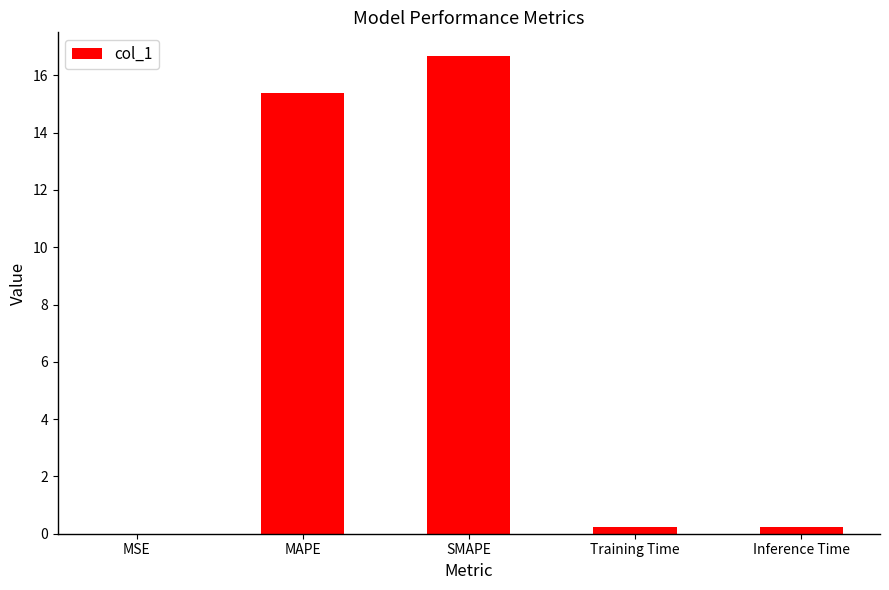

The chart shows a value of 0.0 at MSE. True or false?

True